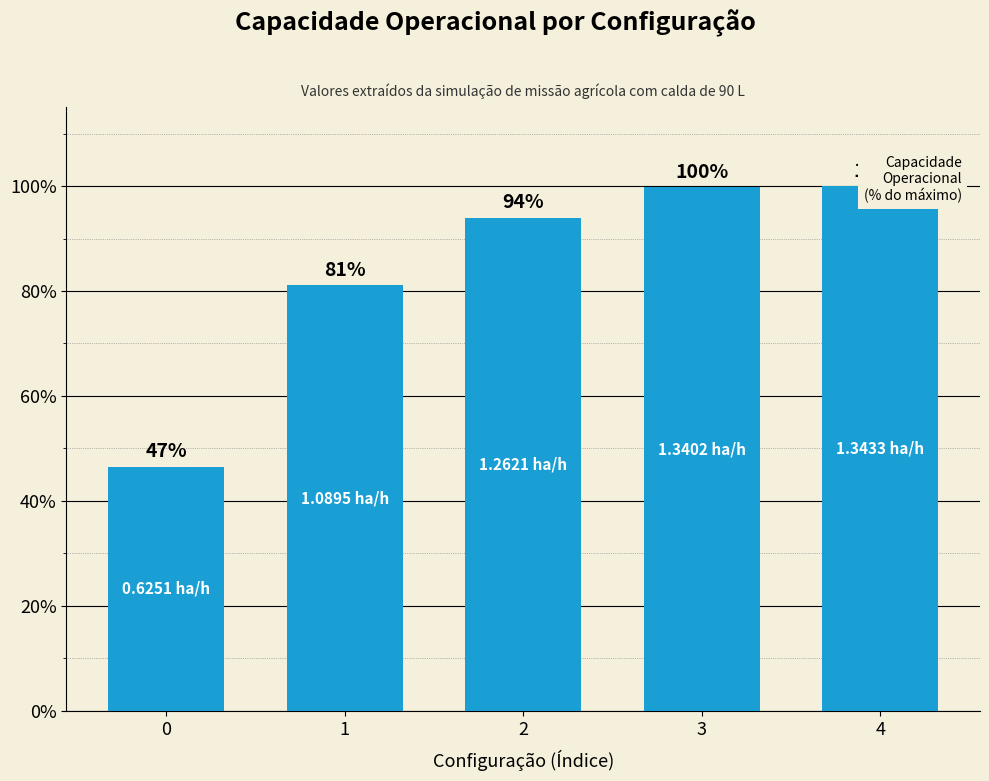

How many bars are there in total?

5